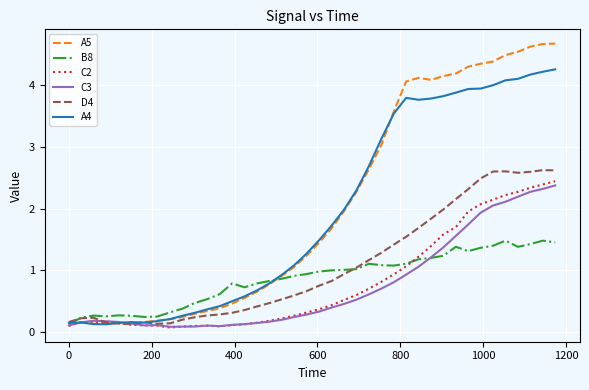

Which series has the largest range (max minus min)?

A5